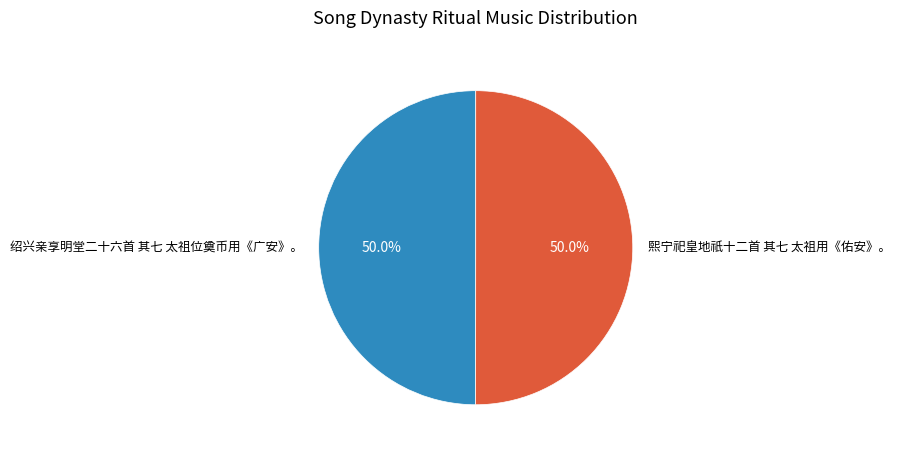

What is the ratio of the value at 绍兴亲享明堂二十六首 其七 太祖位奠币用《广安》。 to the value at 熙宁祀皇地祇十二首 其七 太祖用《佑安》。?

1.0